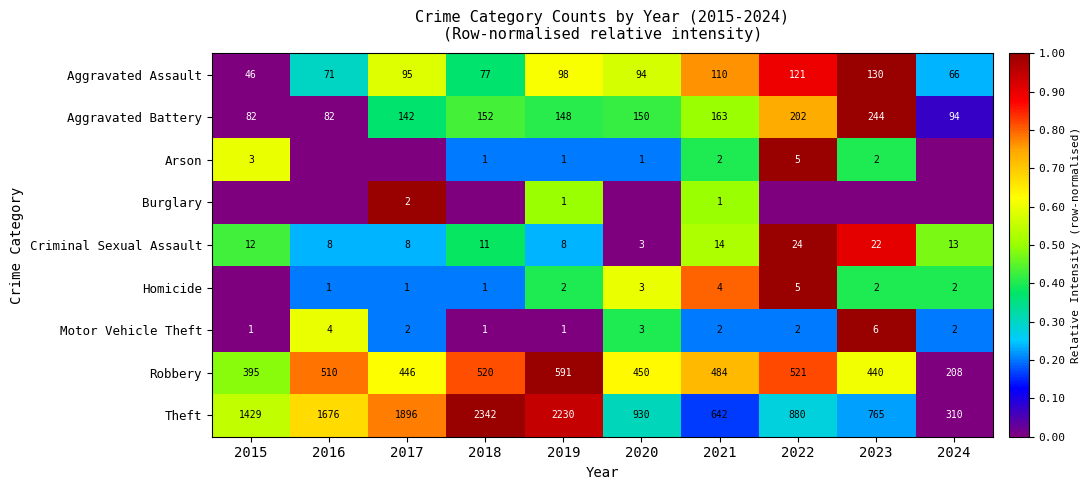

What is the difference between the Arson values at 2022 and 2023?

3